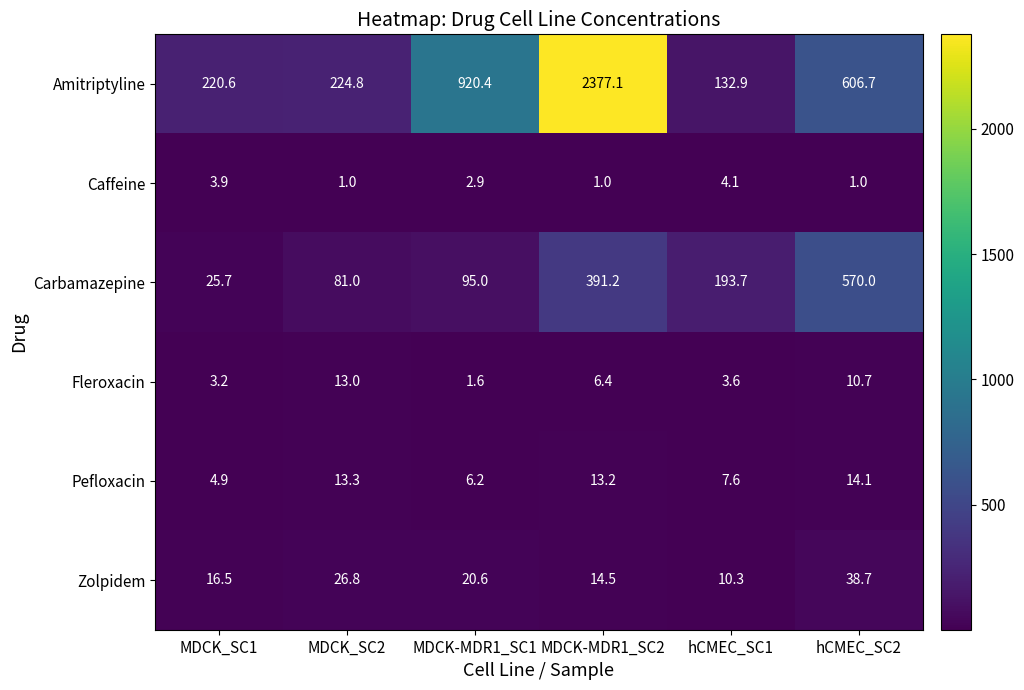

What is the difference between the highest and lowest values at hCMEC_SC1?

190.1